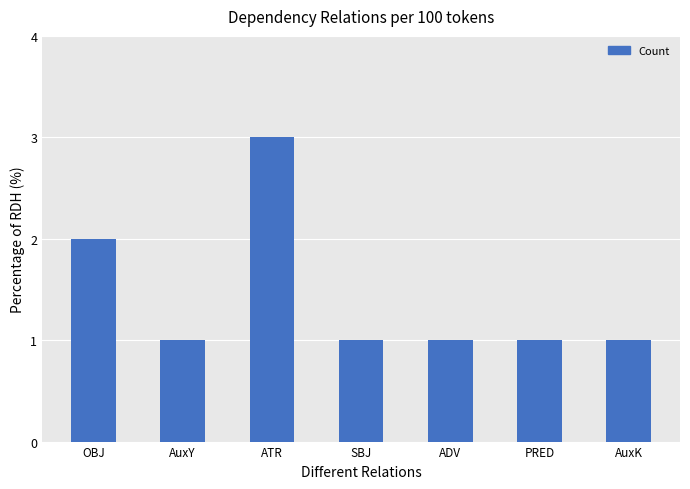

True or false: the data shows 1 at SBJ.

True